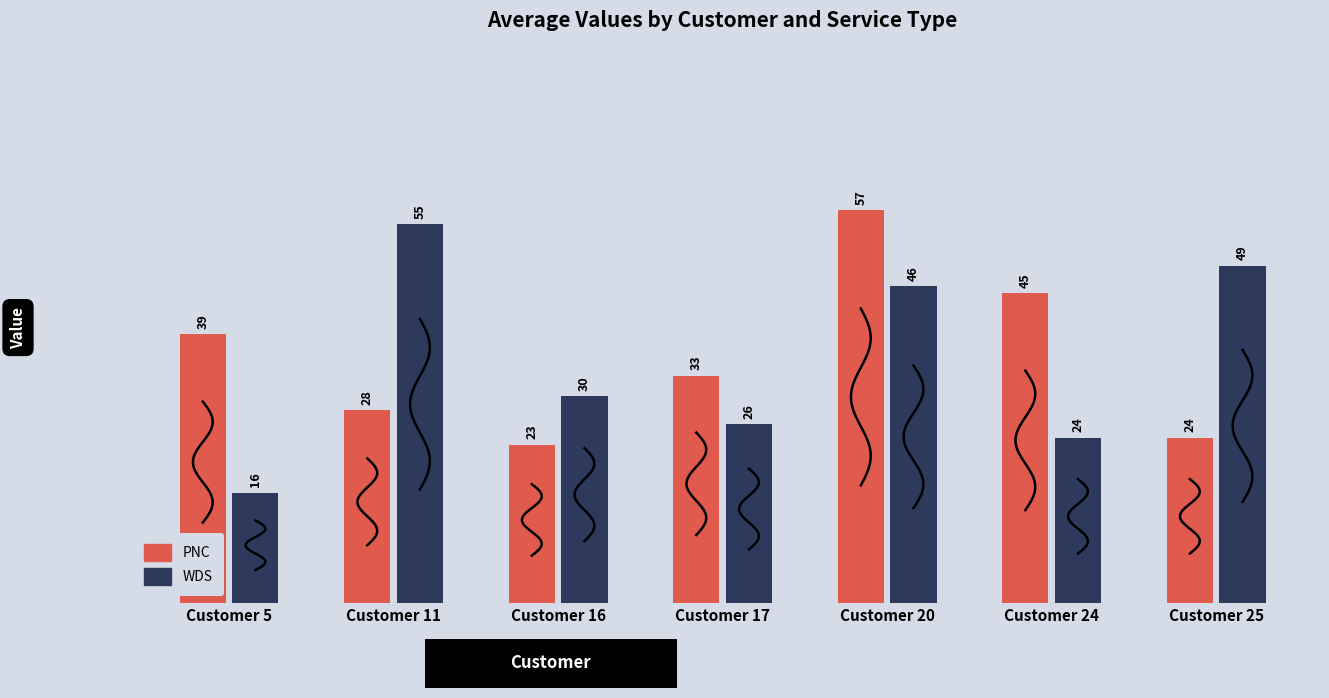

Reading left to right, list all the values displayed in this chart.

PNC: 39	28	23	33	57	45	24
WDS: 16	55	30	26	46	24	49